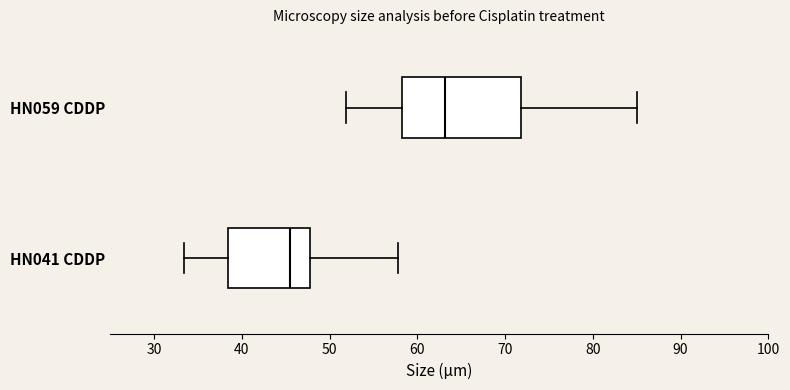

Reading bottom to top, transcribe this box plot: for each box, give where its median line is, the range the box spans, and where its two whiskers end, as read against the x-axis. The values are not printed on the chart, so give them approximately, as read against the axis.

HN041 CDDP: median 46, box 38 to 48, whiskers 33 to 58
HN059 CDDP: median 63, box 58 to 72, whiskers 52 to 85